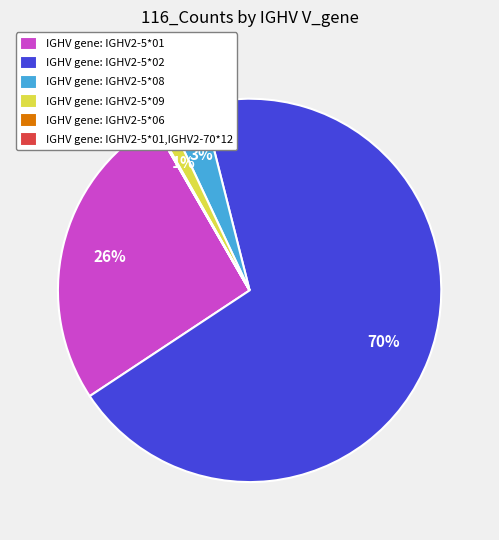

What is the largest slice in the pie chart?

IGHV gene: IGHV2-5*02